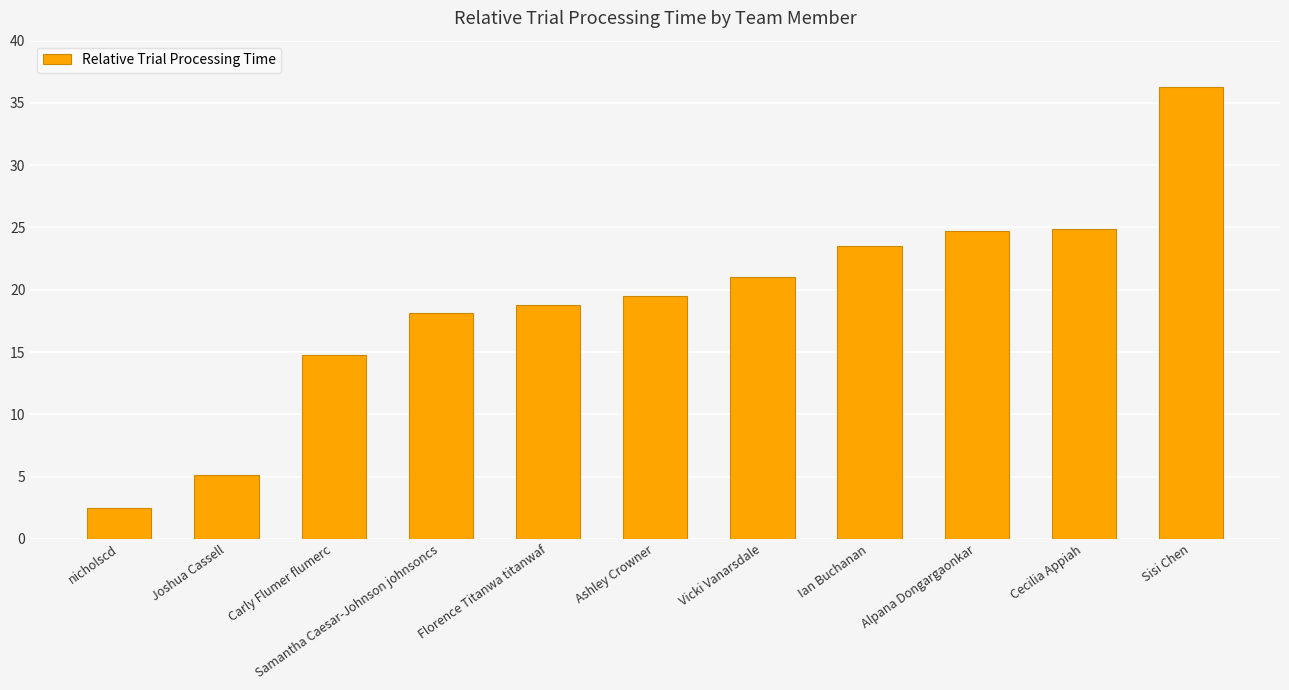

Which category has the lowest value across all series?

nicholscd